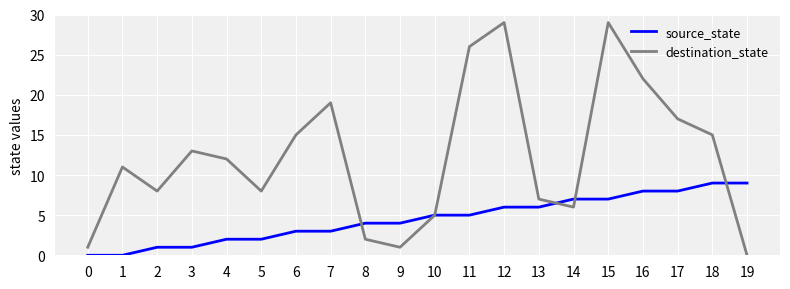

What is the difference between the maximum and second lowest values in the source_state series?

9